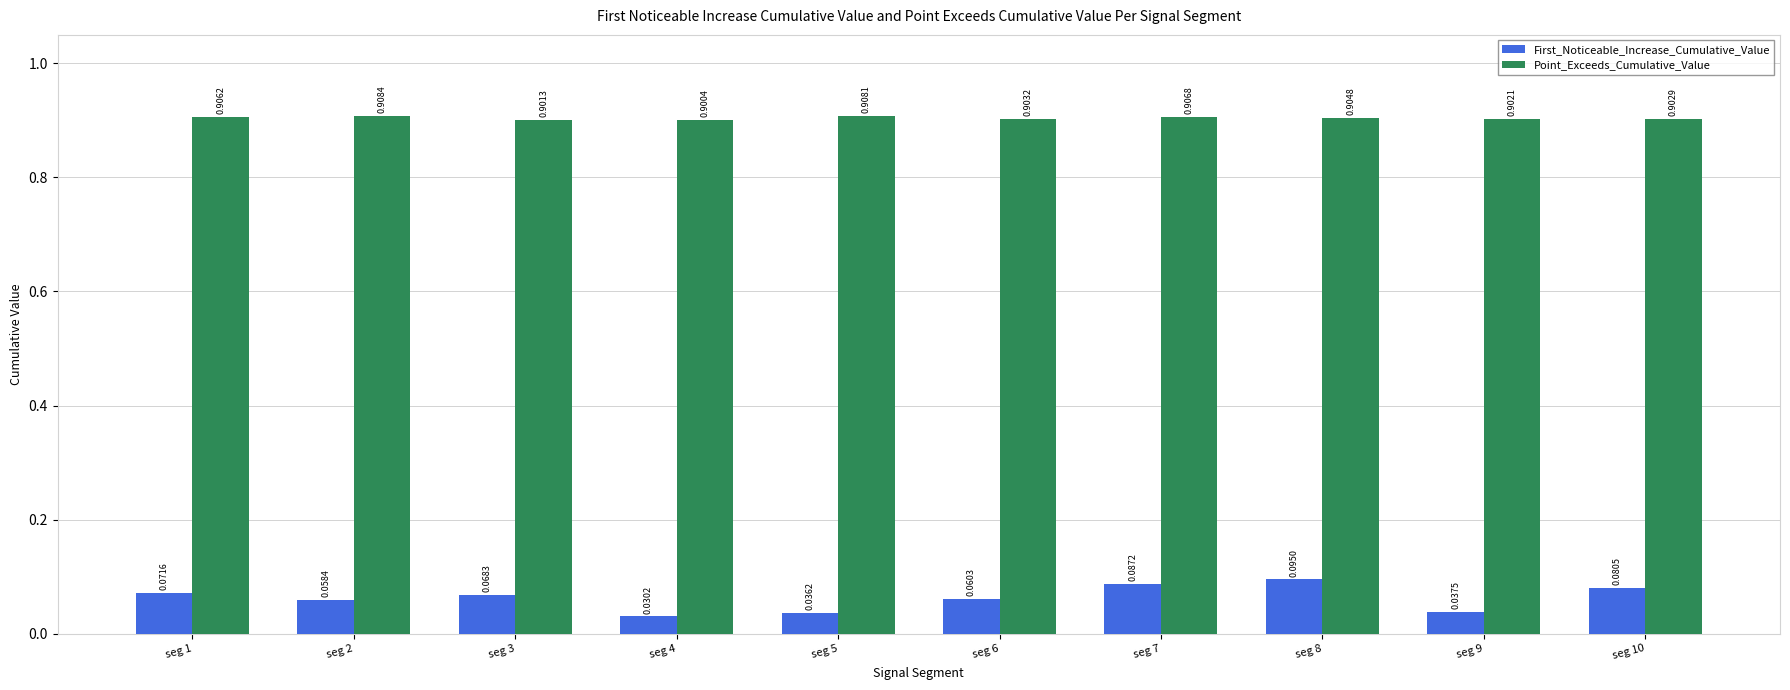

List the series in order of their peak value, highest first.

Point_Exceeds_Cumulative_Value, First_Noticeable_Increase_Cumulative_Value